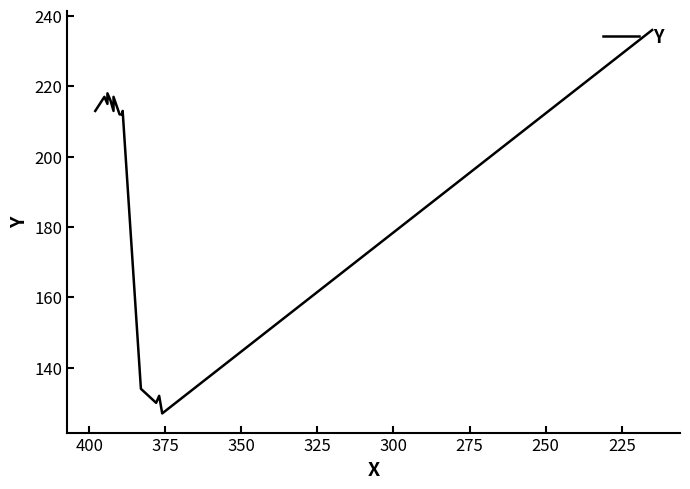

What is the smallest value displayed?

127